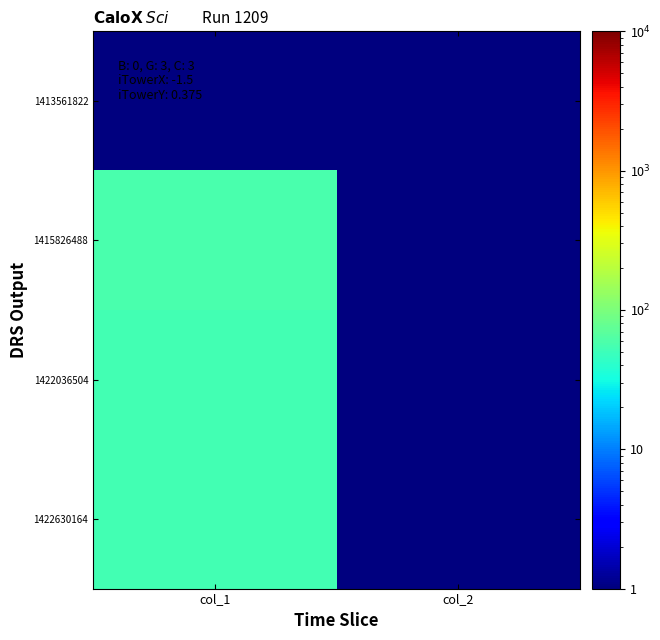

Between col_1 and col_2, which is larger?

col_1